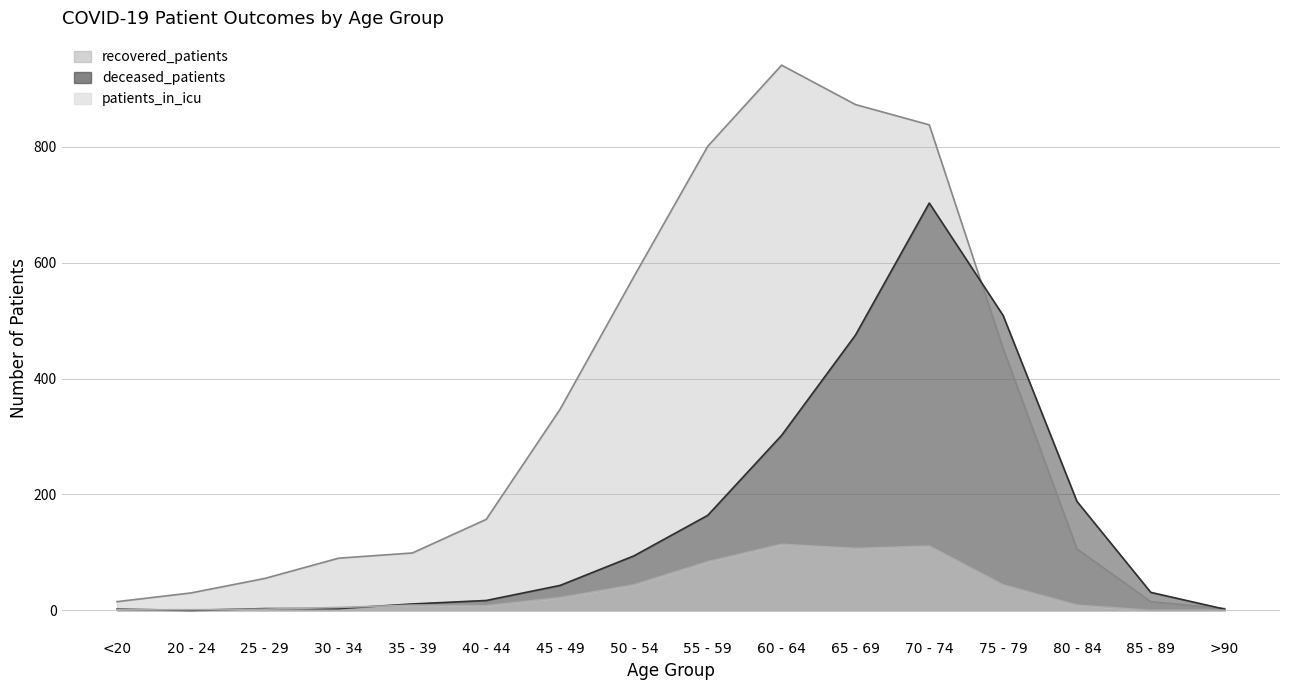

Count the number of categories in the chart.

16